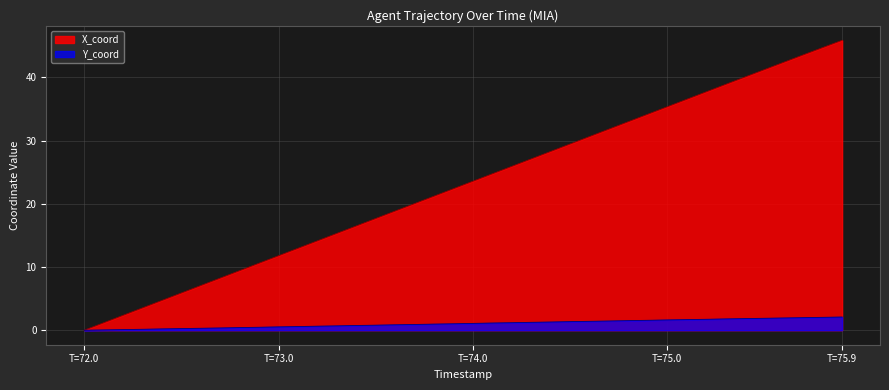

What value does the X_coord series have at 72.2?

2.4